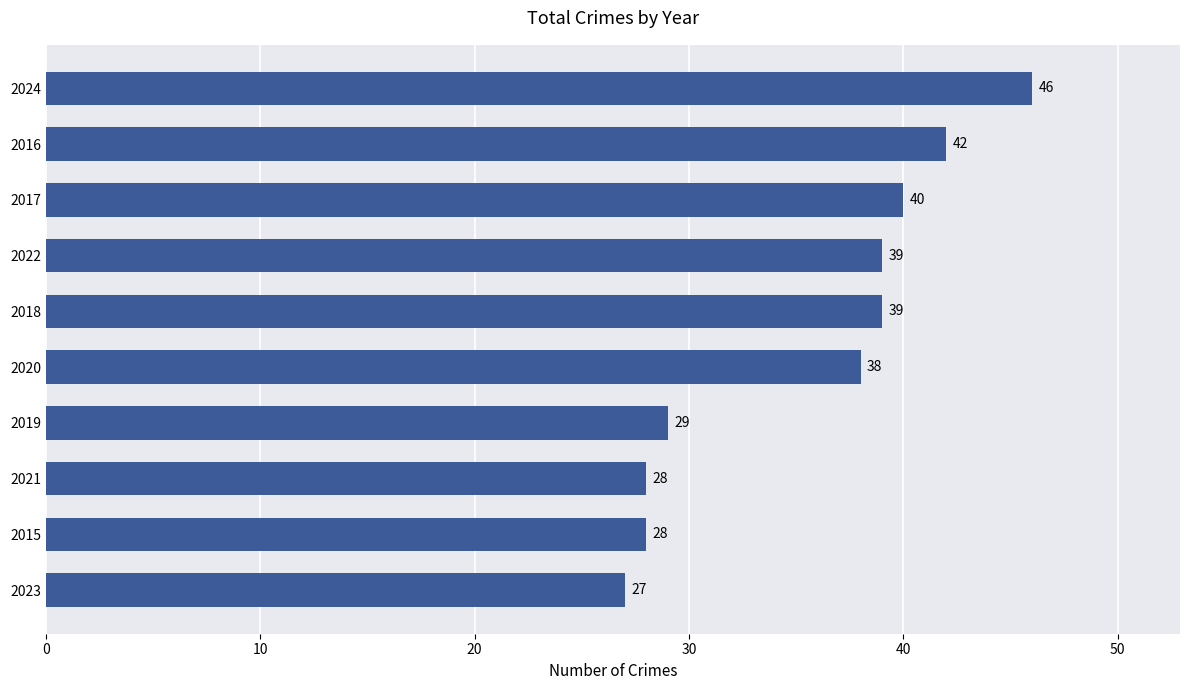

How many values are below 39?

5